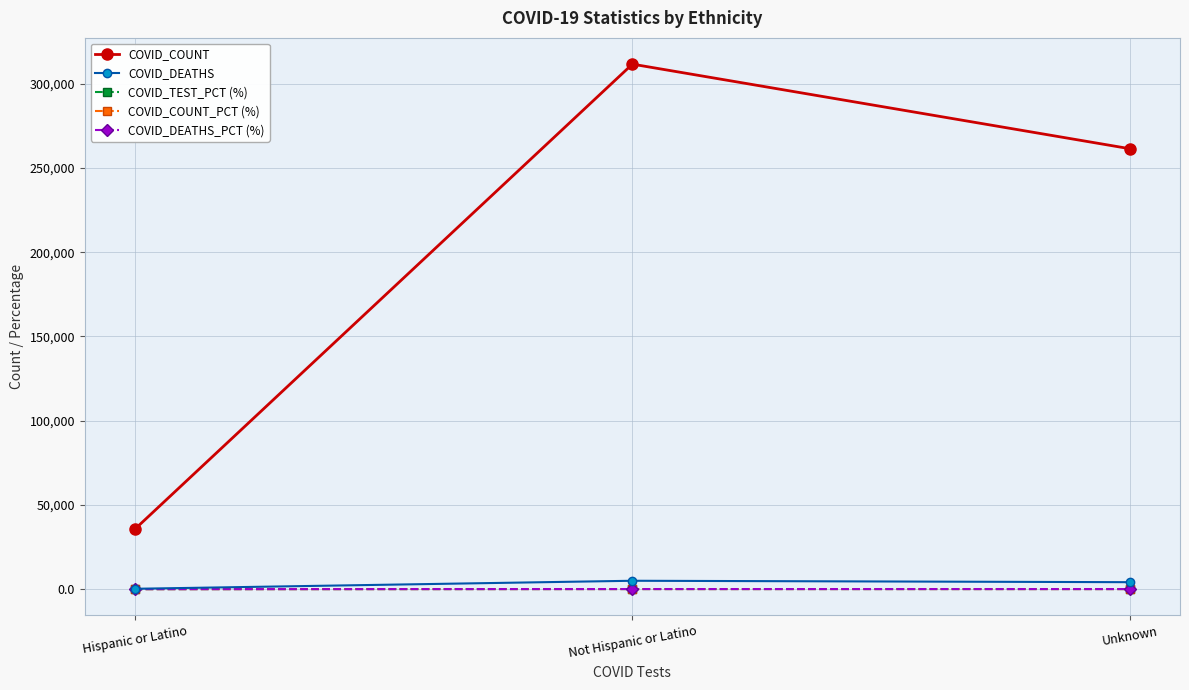

What is the value of the COVID_DEATHS point at the 3rd from the left?

4132.0